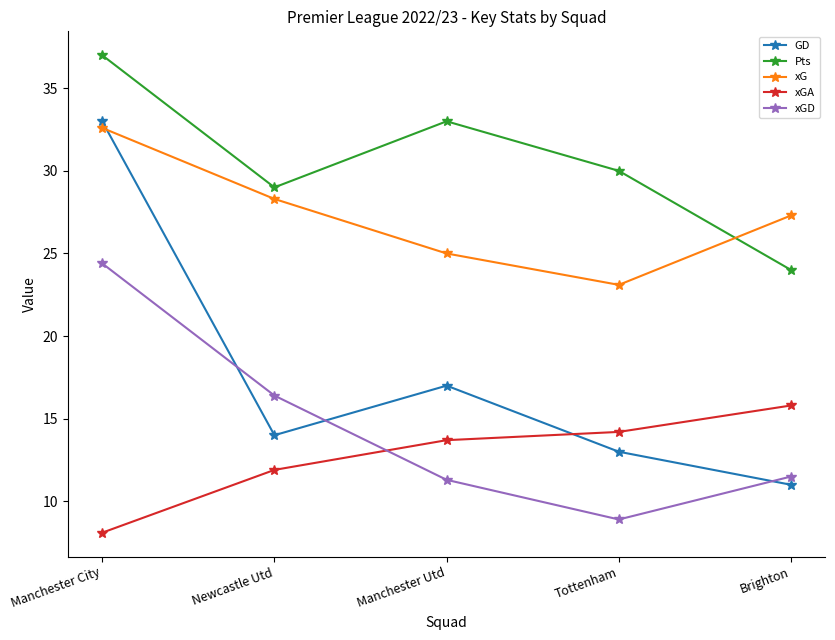

After their last crossing, which series has the higher values: GD or xGA?

xGA